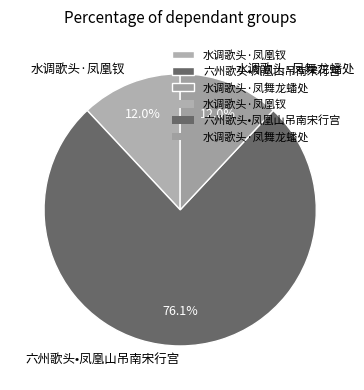

What is the largest slice in the pie chart?

六州歌头•凤凰山吊南宋行宫